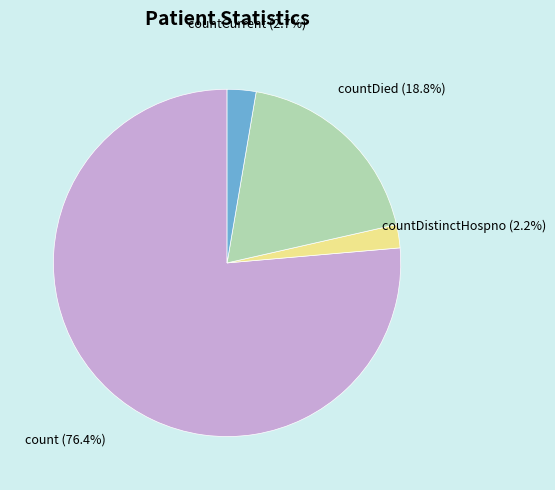

Is there a majority slice in this chart?

Yes